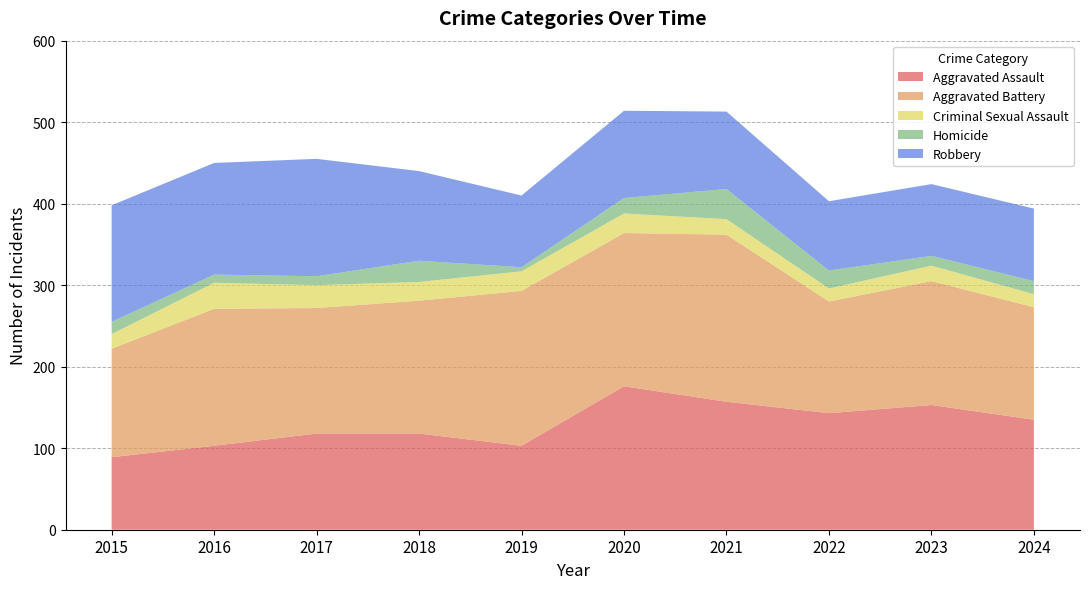

Reading left to right, what are all the values shown in this chart?

Aggravated Assault: 89	103	118	118	103	176	157	143	153	135
Aggravated Battery: 133	168	154	163	190	188	205	137	152	138
Criminal Sexual Assault: 18	32	28	23	24	24	19	16	19	16
Homicide: 15	10	11	26	5	19	37	22	12	16
Robbery: 143	137	144	110	88	107	95	85	88	89